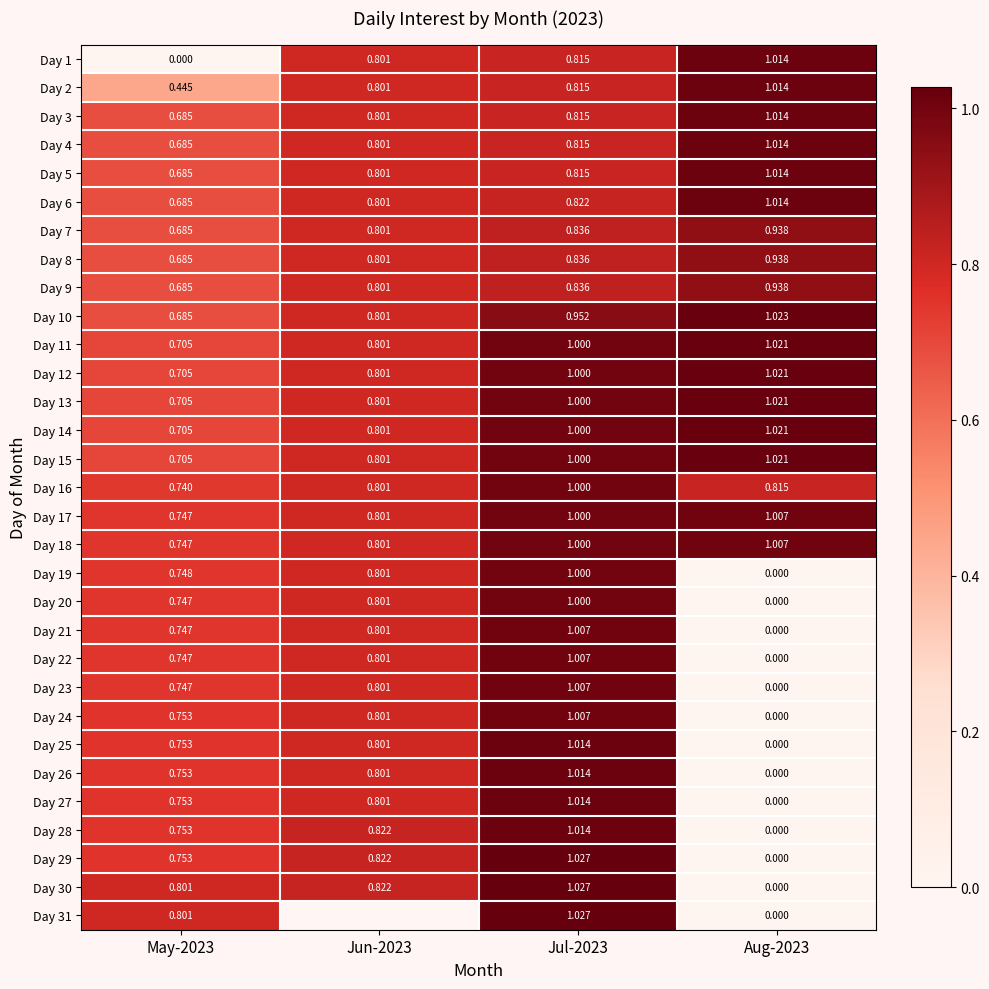

At which label does Day 1 reach its minimum?

May-2023